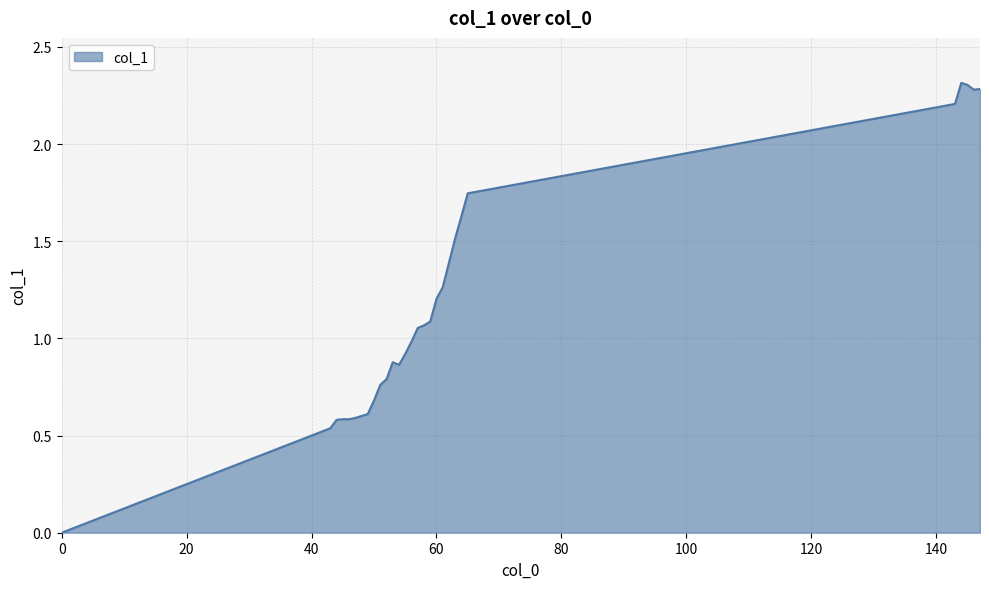

What is the maximum value shown in the chart?

2.3